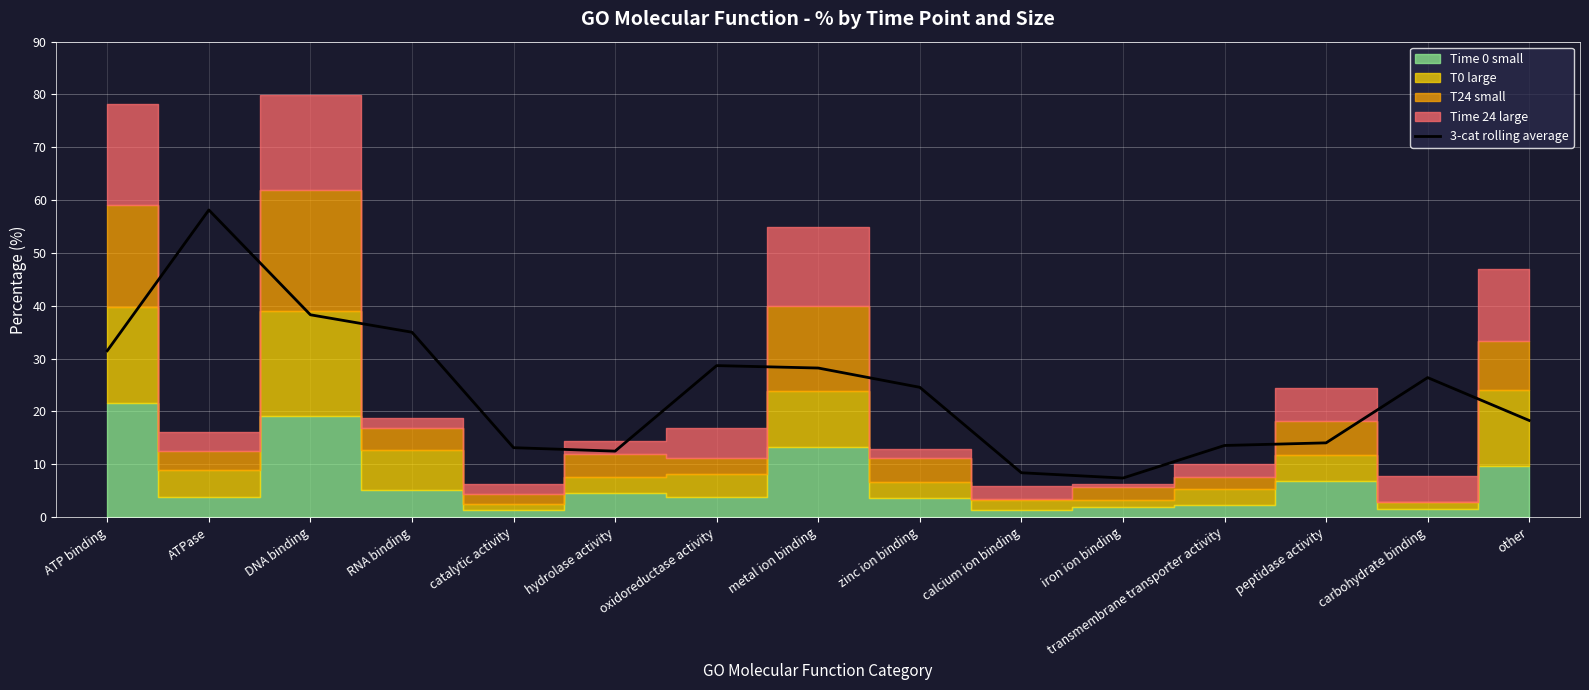

At which label does 3-cat rolling average reach its peak?

ATPase